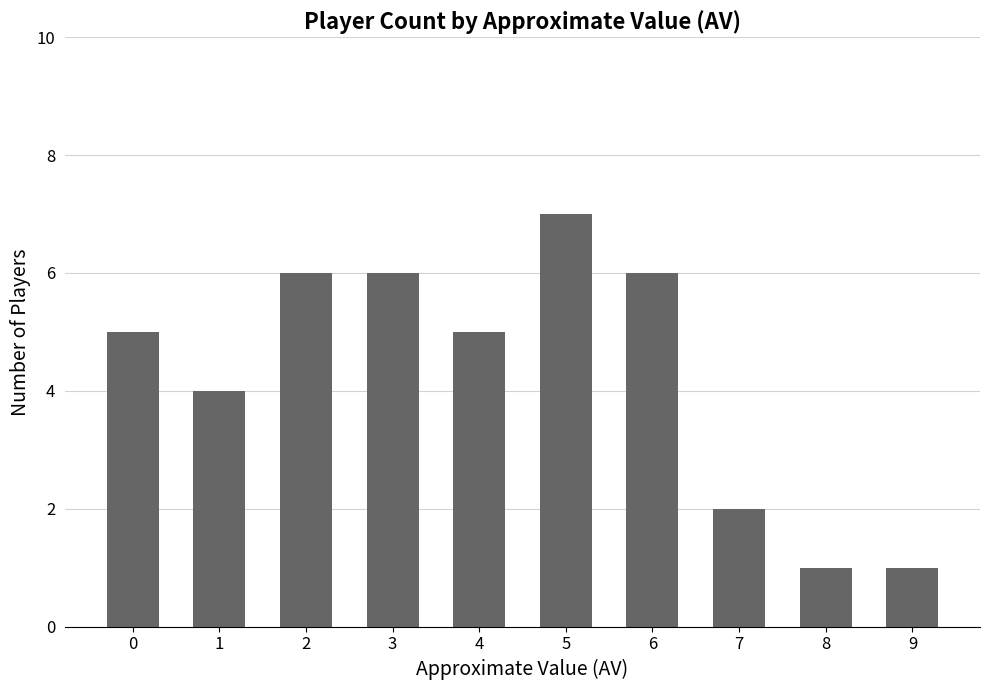

What is the value of the 1st bar from the left?

5